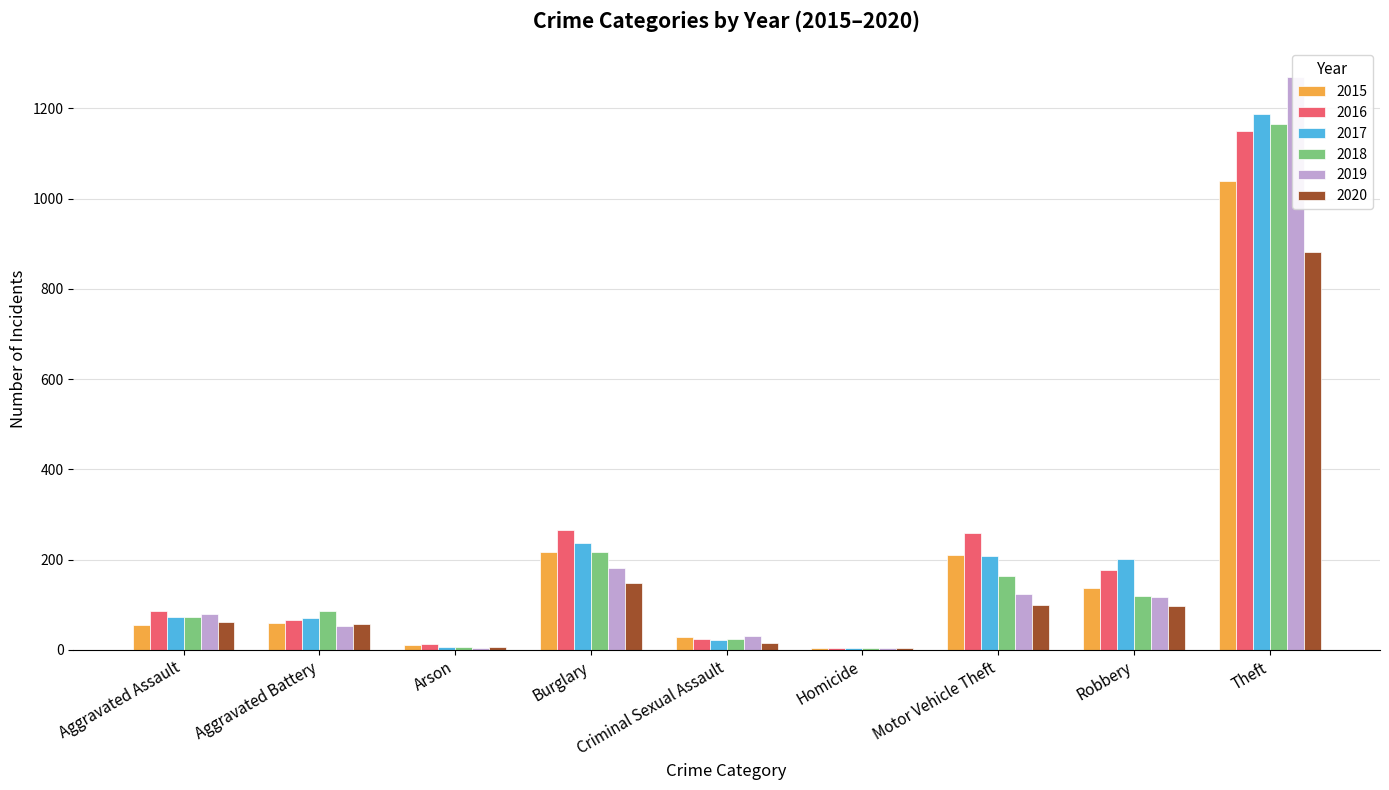

Reading left to right, transcribe all the data shown in this chart.

2015: 56	59	10	216	29	5	211	138	1040
2016: 87	66	12	265	25	4	258	178	1149
2017: 72	70	7	237	22	4	208	202	1187
2018: 72	86	7	217	24	4	163	119	1165
2019: 80	53	5	181	31	4	123	116	1270
2020: 62	57	7	147	15	5	99	97	882